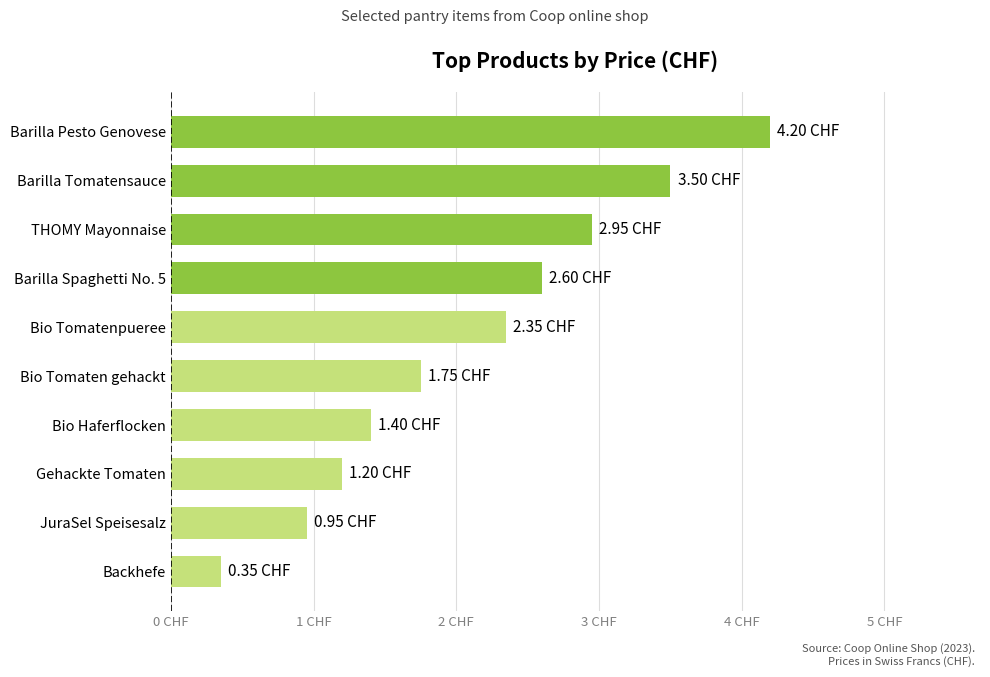

List the labels in order of value, largest first.

Barilla Pesto Genovese, Barilla Tomatensauce, THOMY Mayonnaise, Barilla Spaghetti No. 5, Bio Tomatenpueree, Bio Tomaten gehackt, Bio Haferflocken, Gehackte Tomaten, JuraSel Speisesalz, Backhefe